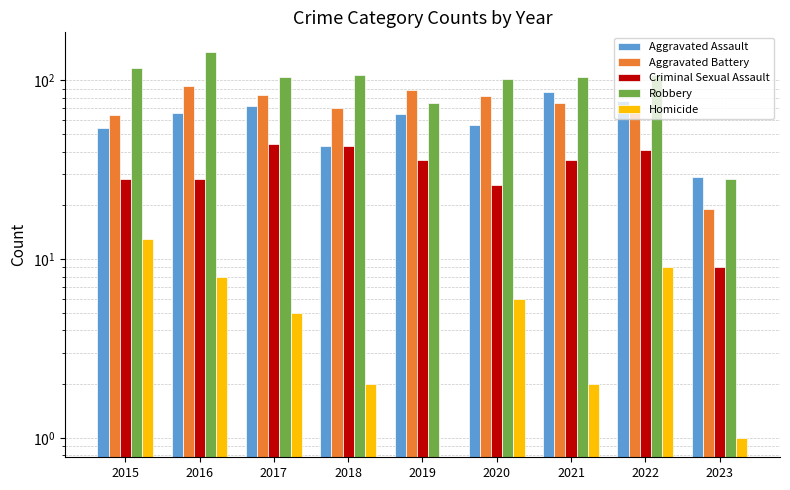

How many bars are there in total?

45